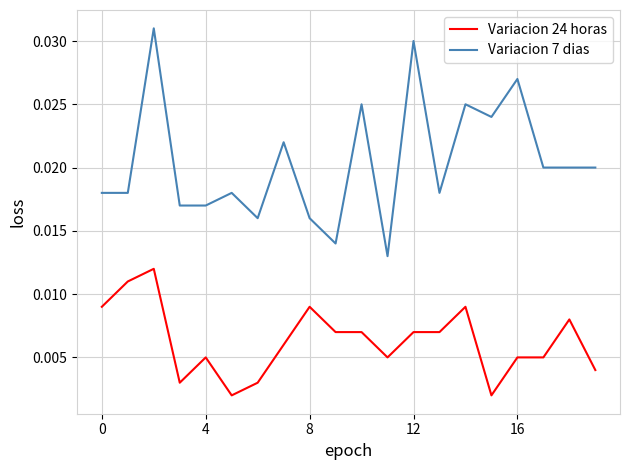

Which series has the widest spread of values?

Variacion 7 dias